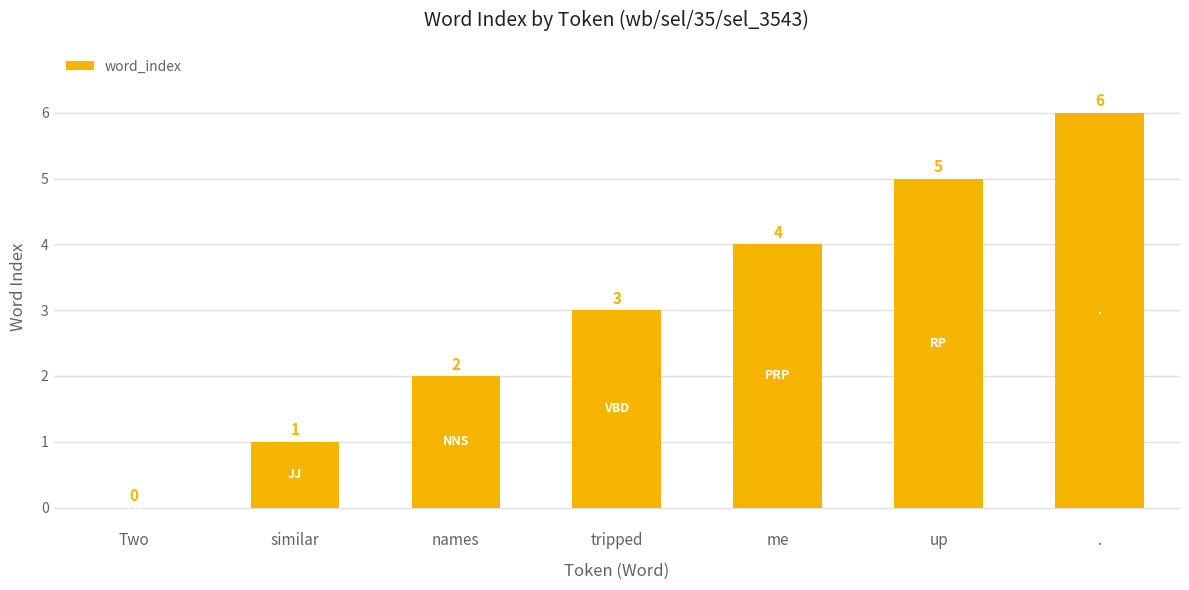

Are the bars horizontal?

No